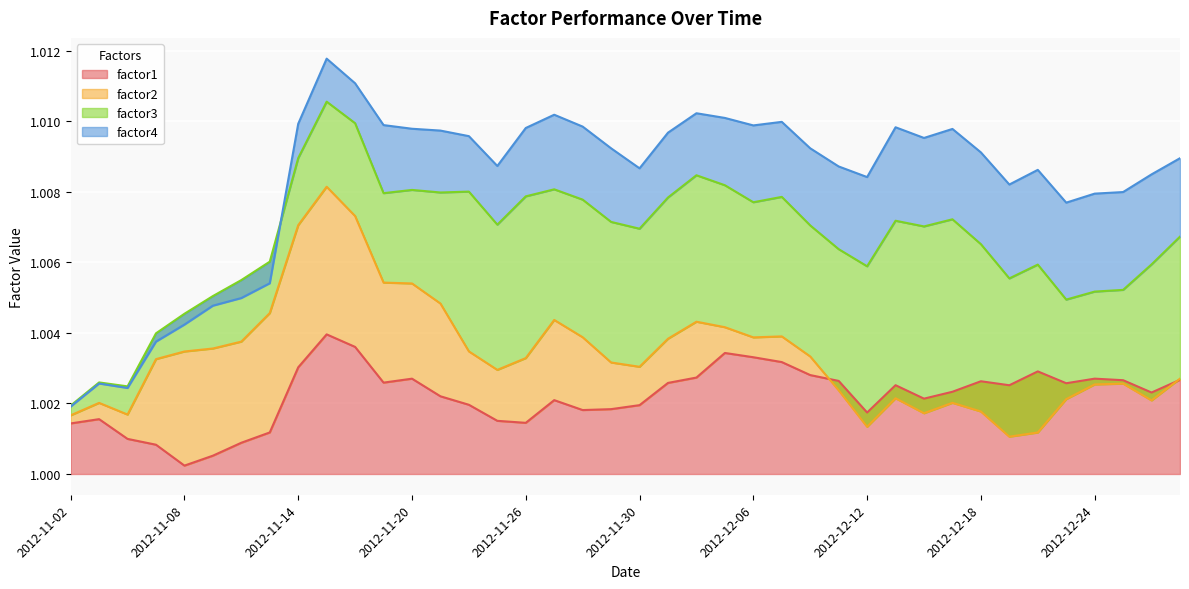

What is the label of the 9th point from the right?

2012-12-17